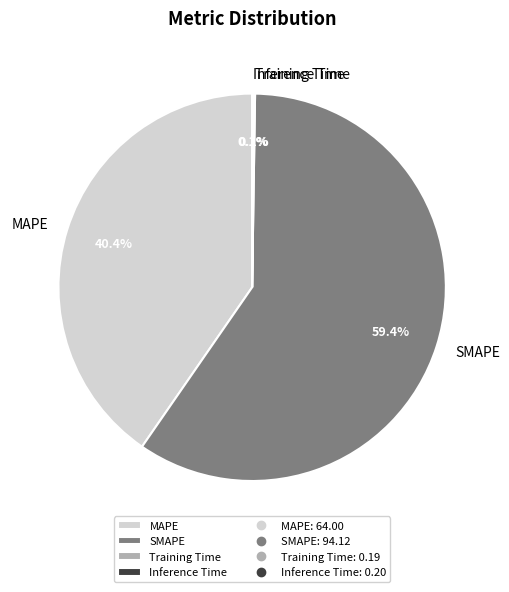

Does any single category account for the majority?

Yes